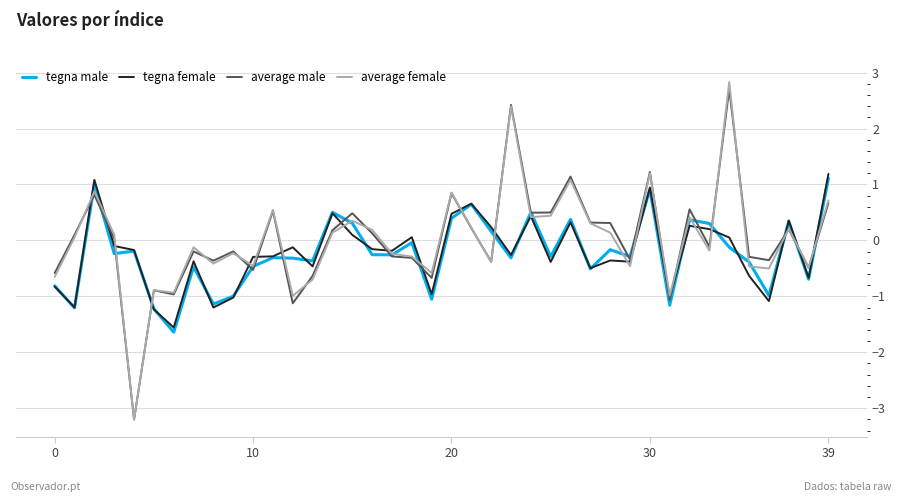

What is the greatest value displayed?

2.8